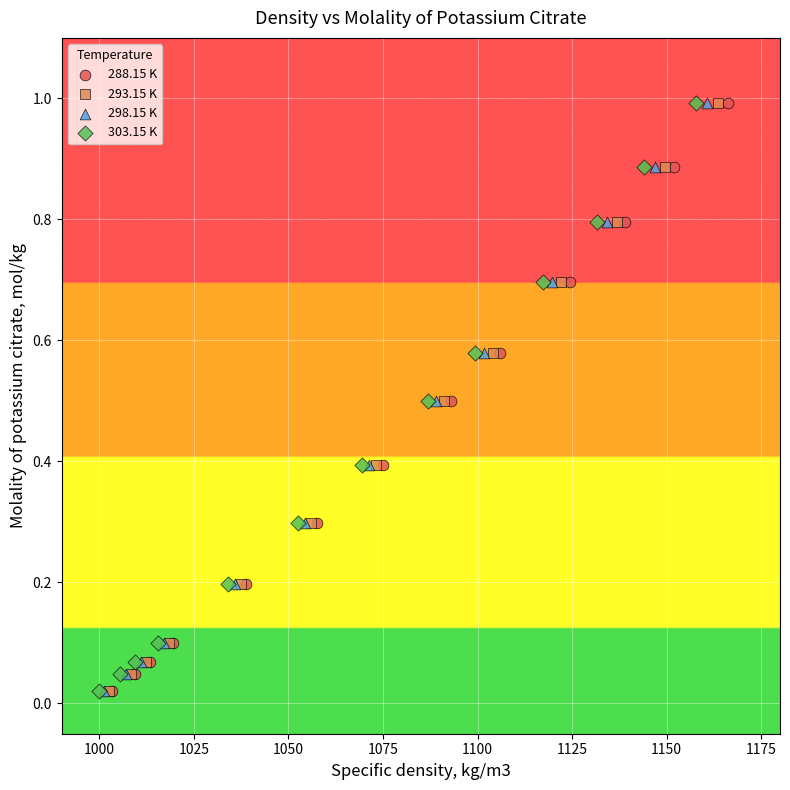

What are all the series names shown in the legend?

288.15 K, 293.15 K, 298.15 K, 303.15 K